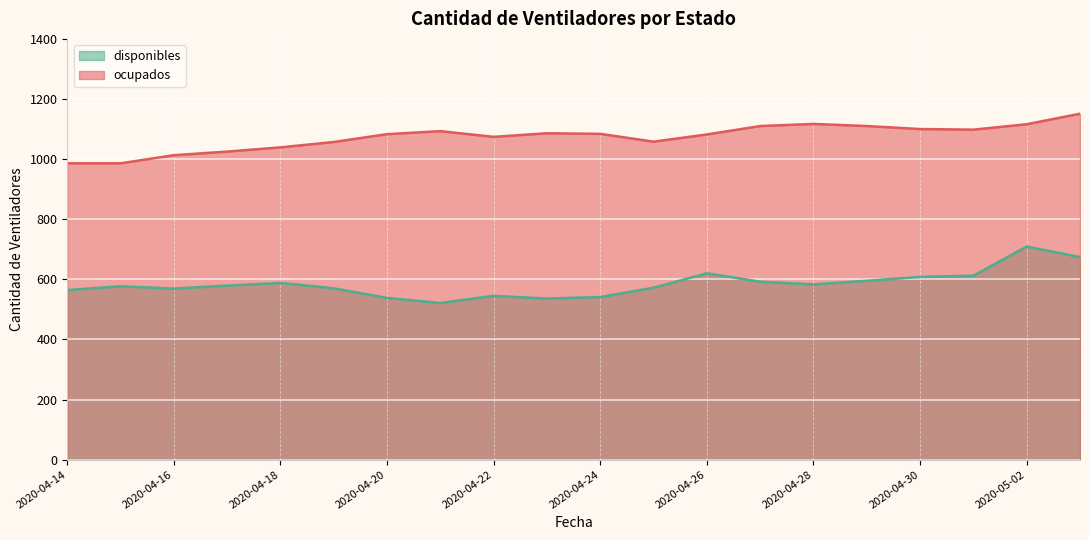

What is the spread (max minus min) of values at 2020-04-14?

422